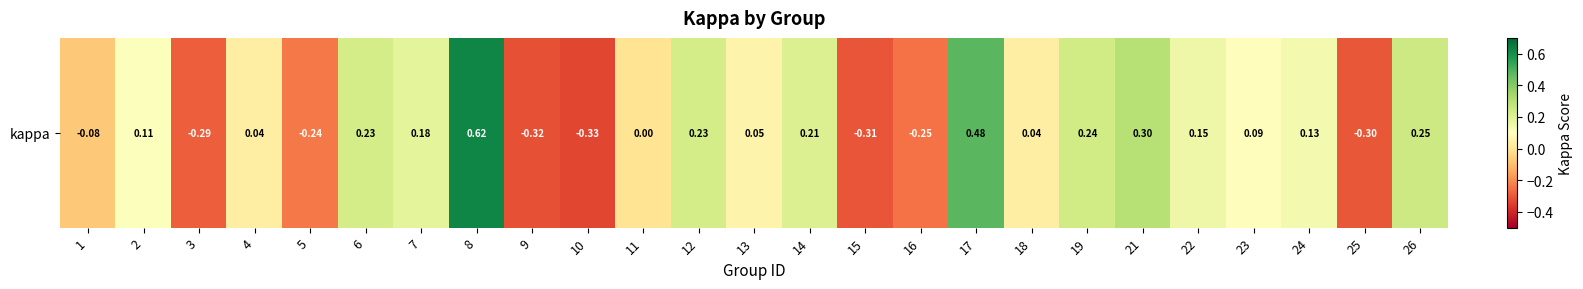

Which has a higher value, 9 or 24?

24